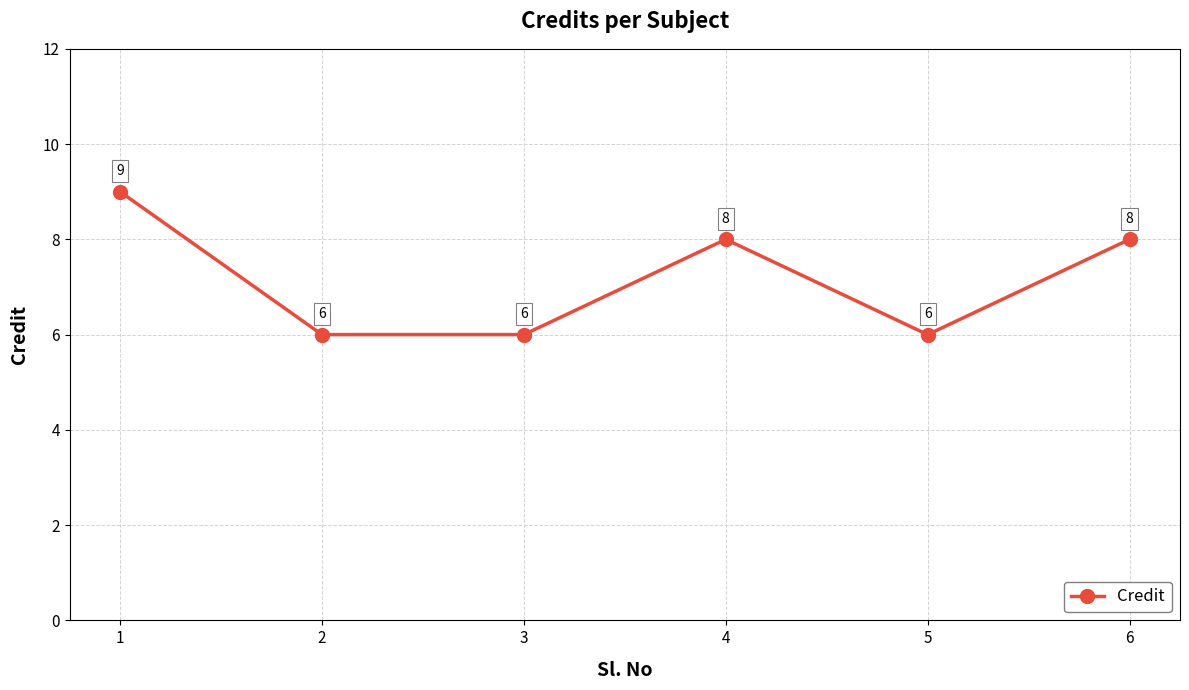

What value does the data have at 6?

8